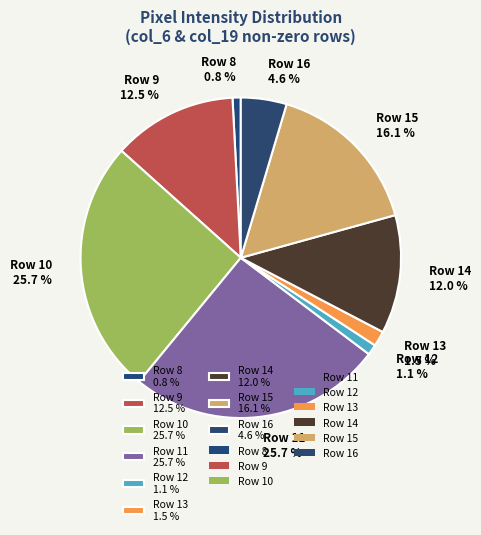

How many segments does this pie chart have?

9